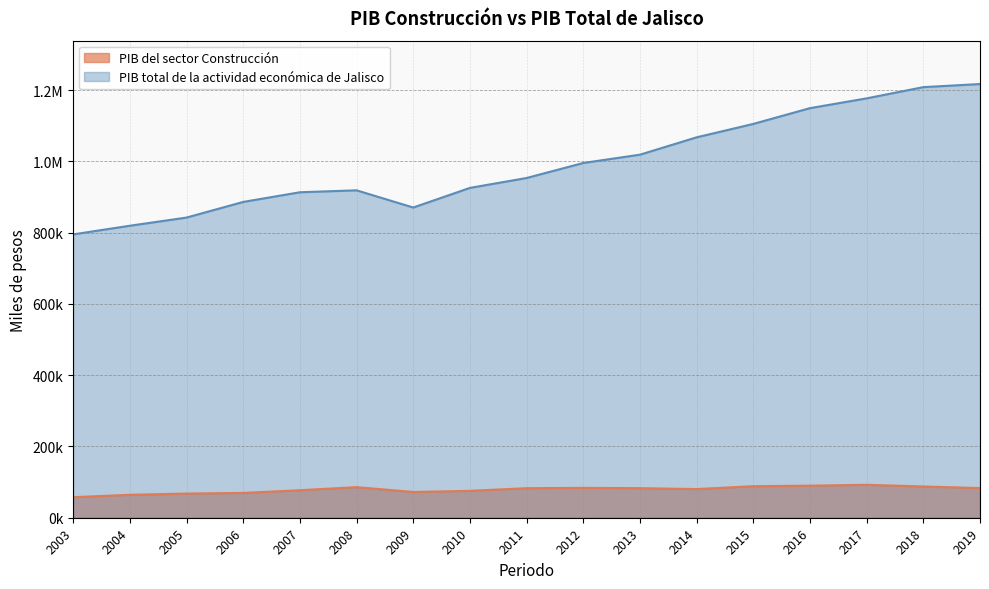

What are all the series names shown in the legend?

PIB del sector Construcción, PIB total de la actividad económica de Jalisco